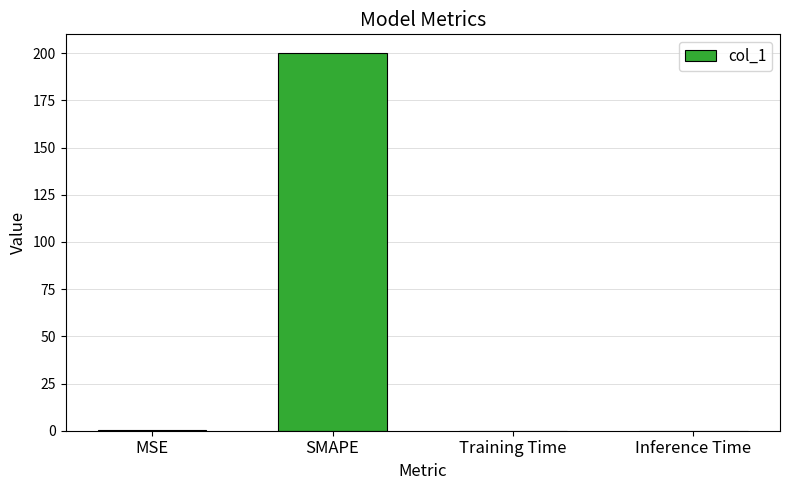

What is the greatest value displayed?

200.0